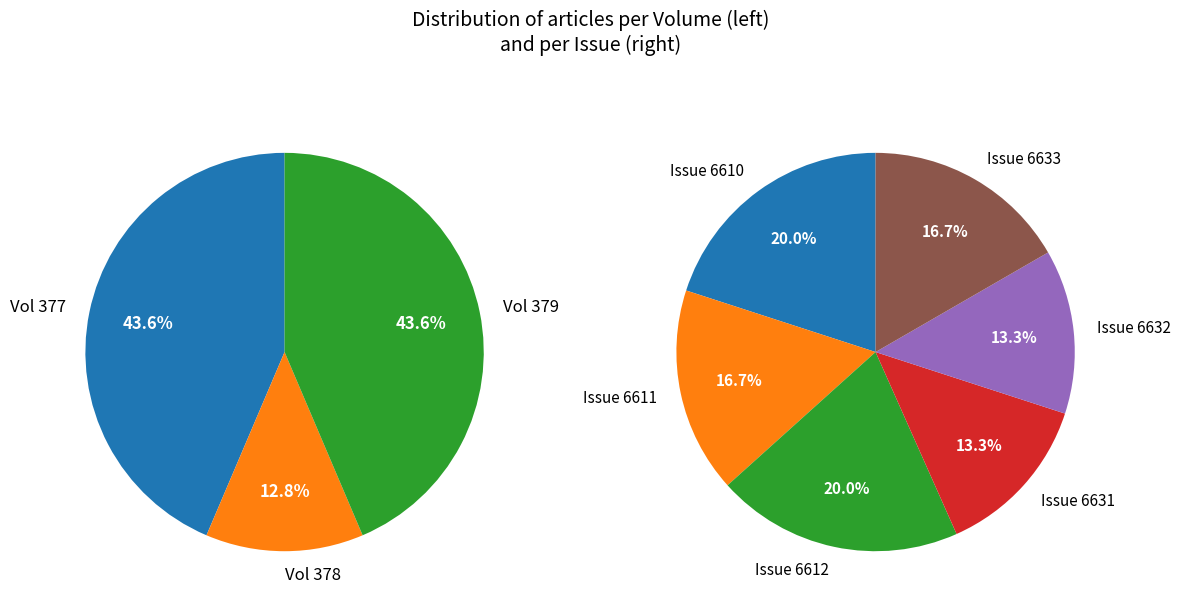

True or false: 379 accounts for 35% of the total.

False